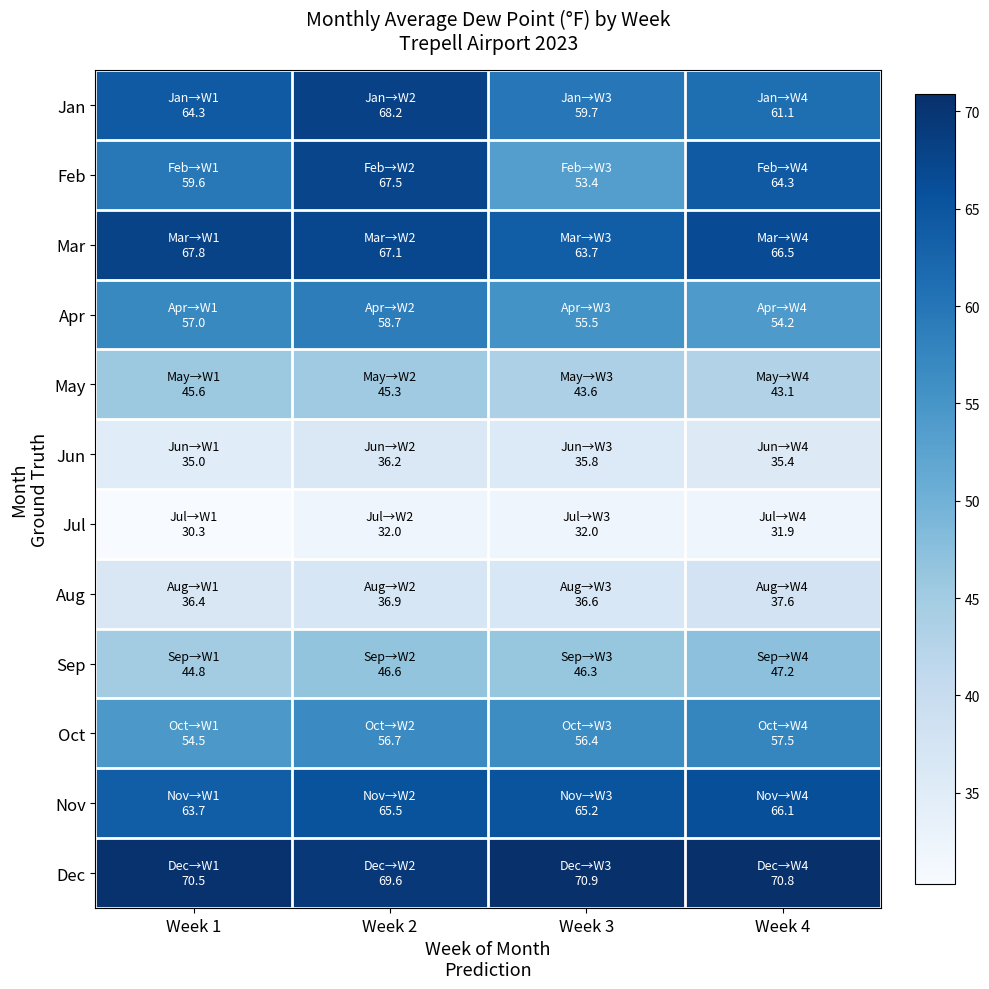

What is the difference between the highest and lowest values at Week 1?

40.2